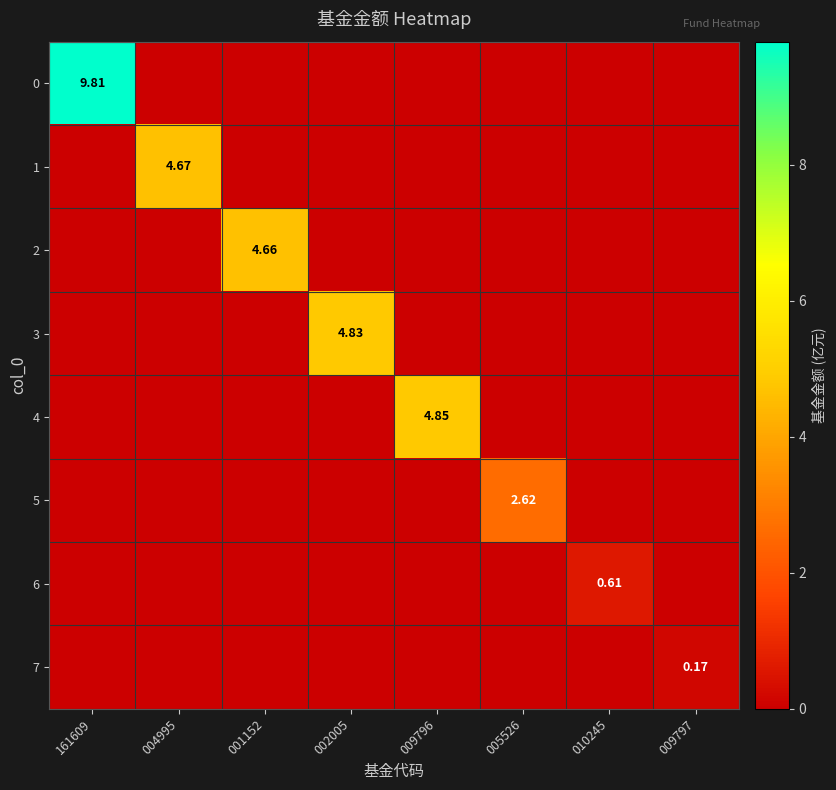

True or false: 1 has a value of 0.0 at 161609.

True